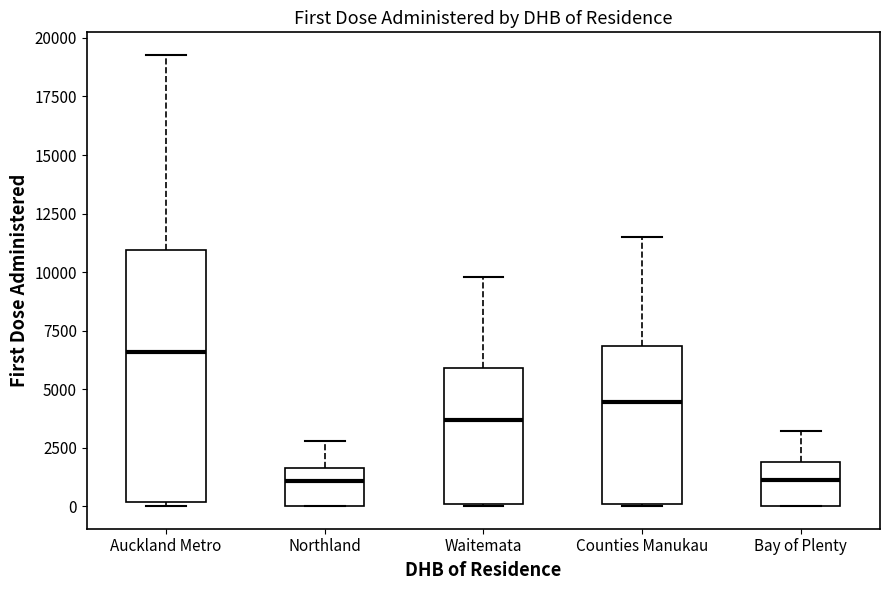

Reading left to right, read every box against the y-axis: the position of its median line, the range the box covers, and the ends of its whiskers. The values are not printed on the chart, so give them approximately, as read against the axis.

Auckland Metro: median 6500, box 0 to 11000, whiskers 0 (just below the box's lower edge) to 19500
Northland: median 1000, box 0 to 1500, whiskers 0 to 3000
Waitemata: median 3500, box 0 to 6000, whiskers 0 to 10000
Counties Manukau: median 4500, box 0 to 7000, whiskers 0 to 11500
Bay of Plenty: median 1000, box 0 to 2000, whiskers 0 to 3000